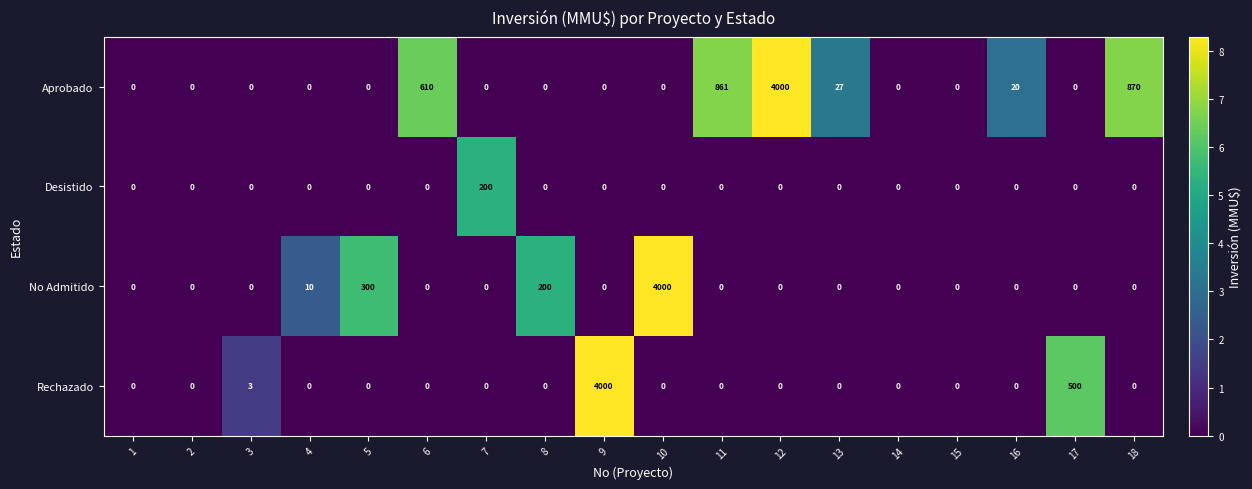

The Aprobado series shows 0 at 4. True or false?

True